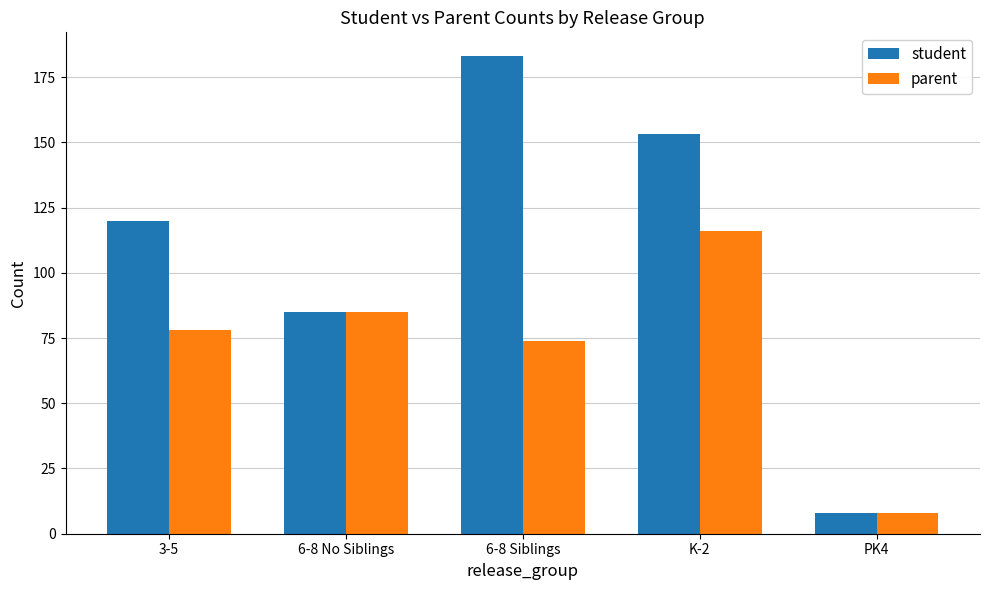

What is the greatest value displayed?

183